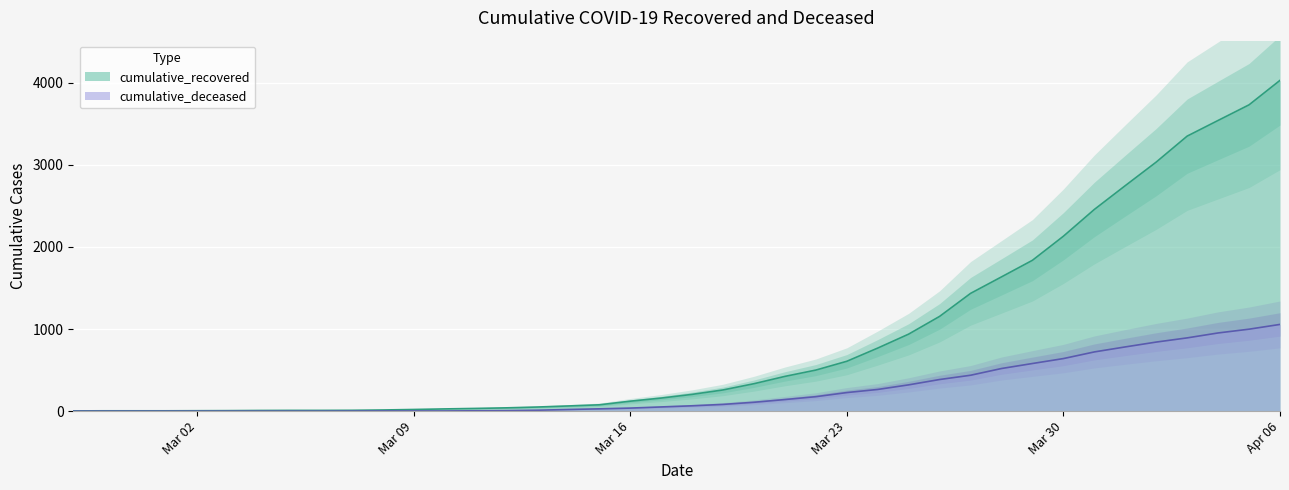

True or false: cumulative_recovered has a value of 1056 at 2020-04-02.

False